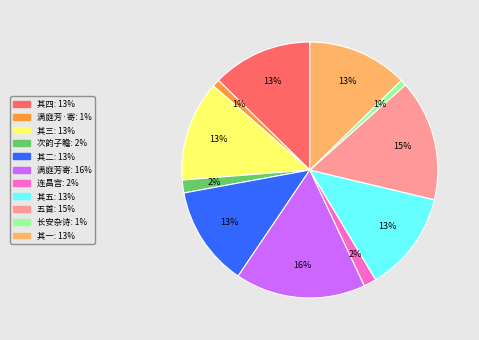

To the nearest percent, what is the average slice percentage?

9%